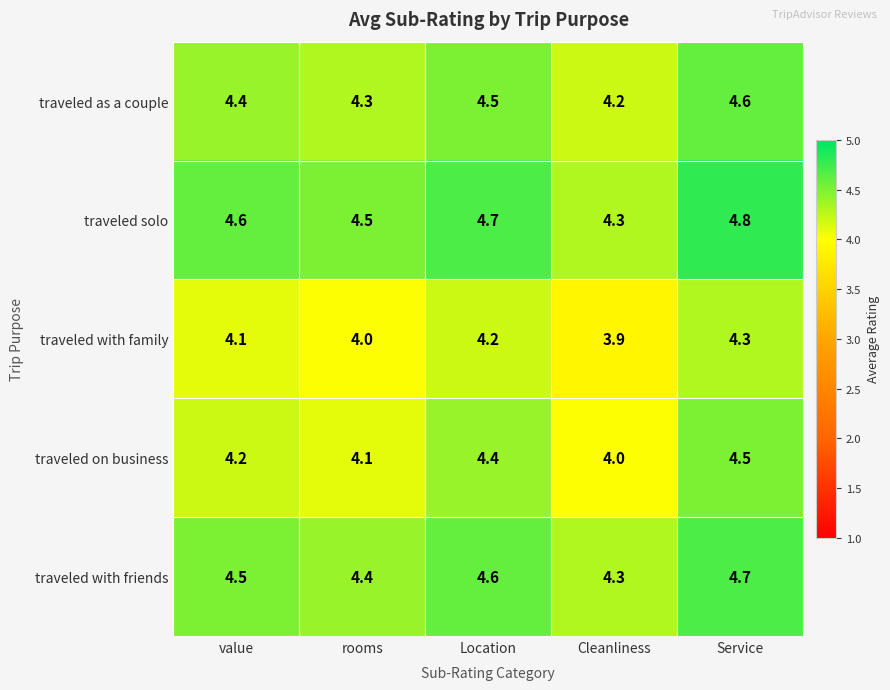

At which category is the sum across all series the highest?

Service